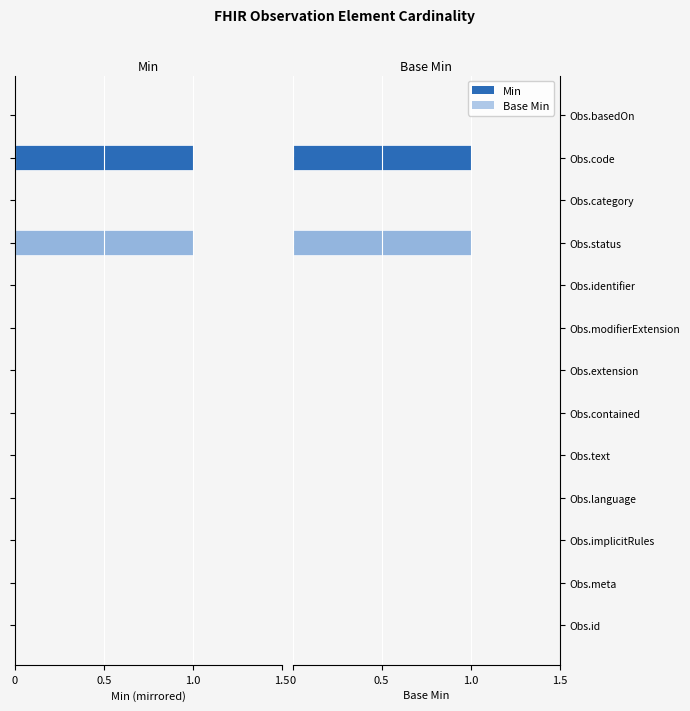

Rank the series by their maximum value, from highest to lowest.

Min, Base Min